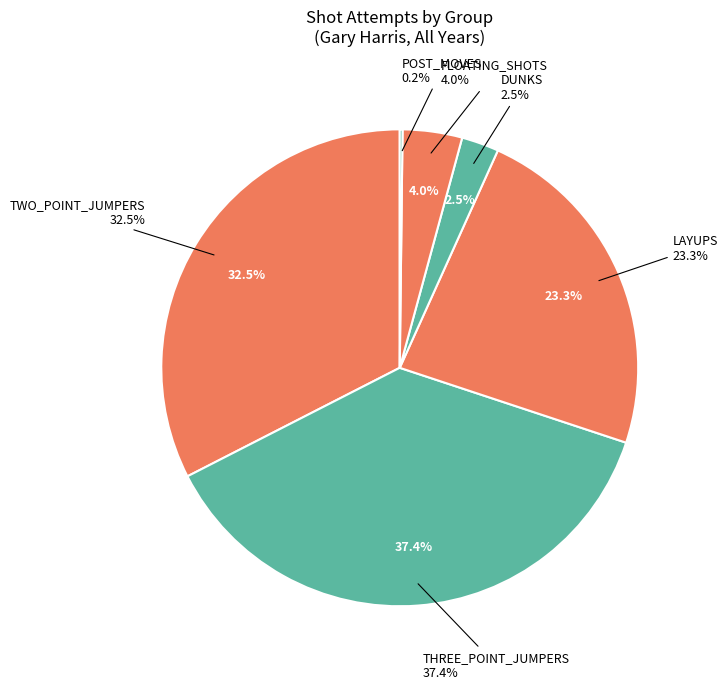

Between TWO_POINT_JUMPERS and POST_MOVES, which is larger?

TWO_POINT_JUMPERS